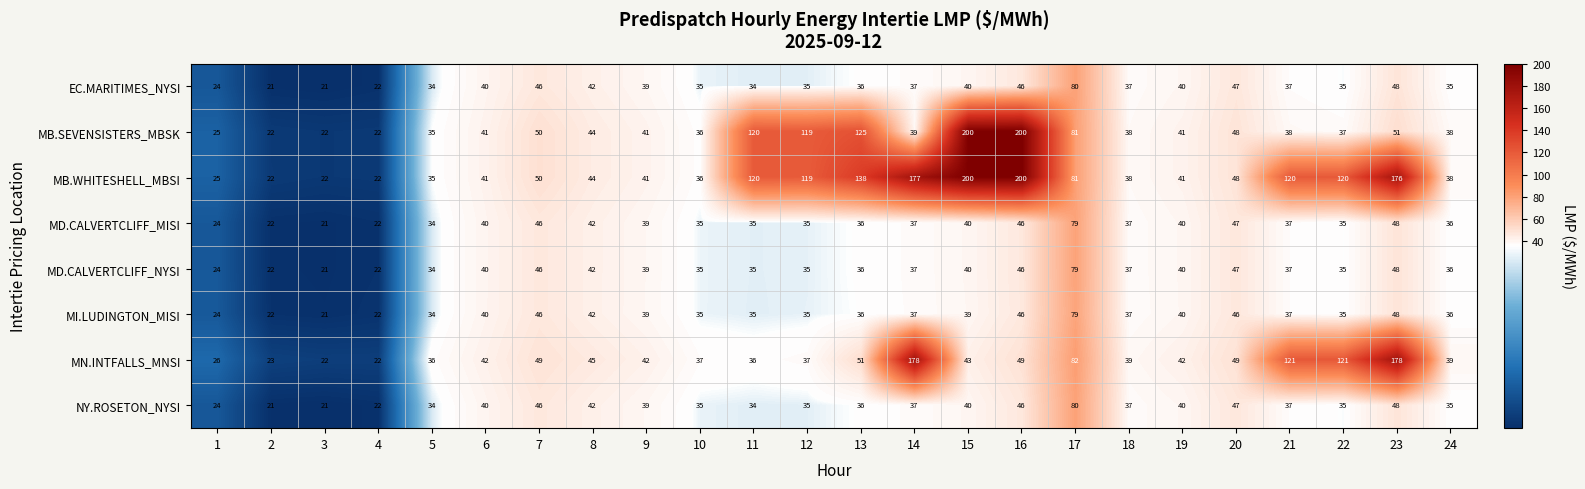

Which series changed the most between 7 and 14?

MN.INTFALLS_MNSI